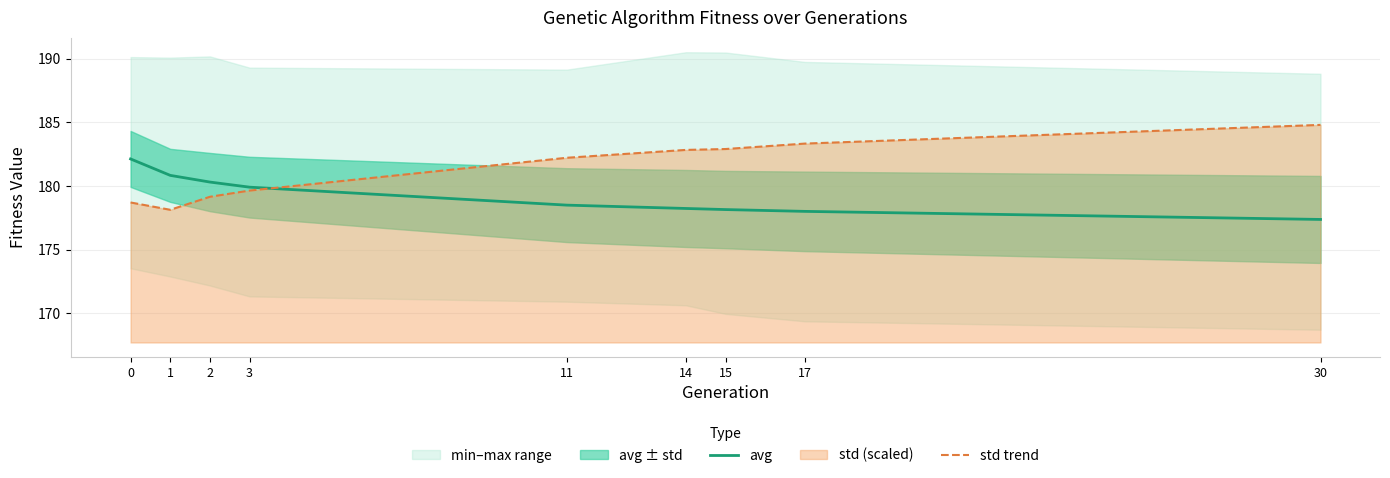

Count the number of categories in the chart.

9